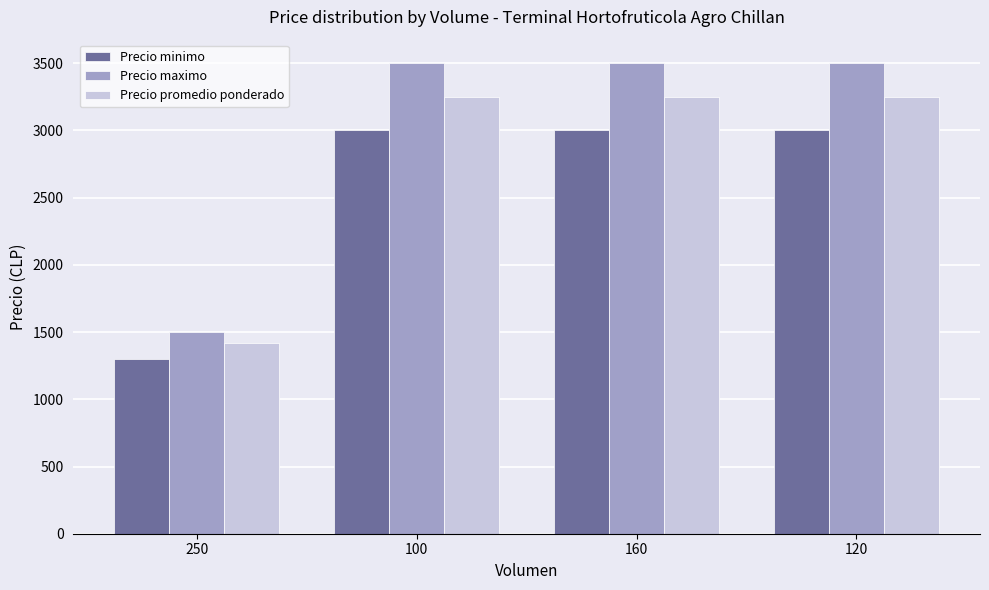

Between 250 and 100, which series saw the biggest shift?

Precio maximo